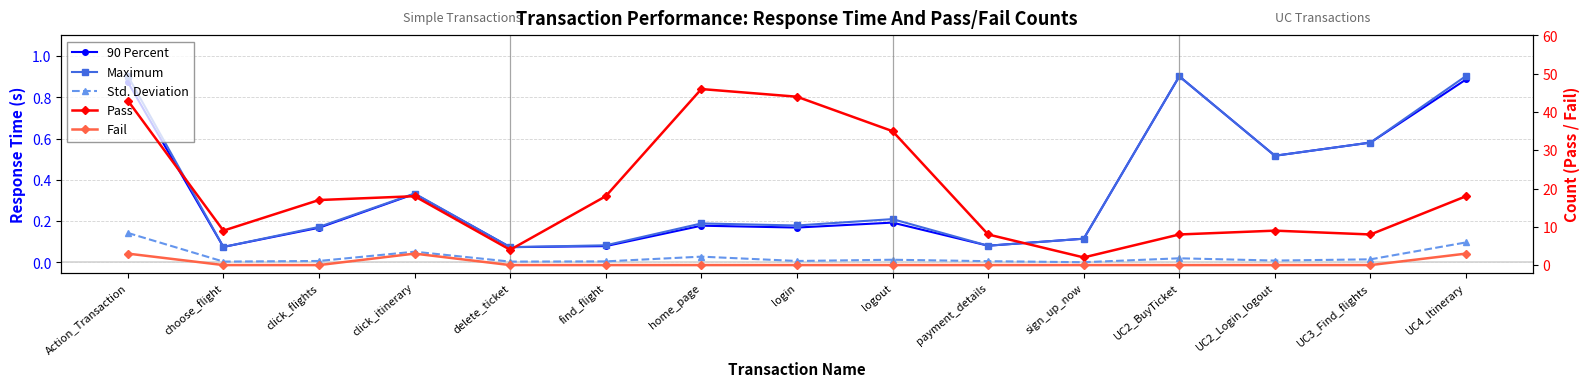

Which label corresponds to the largest value in the chart?

home_page